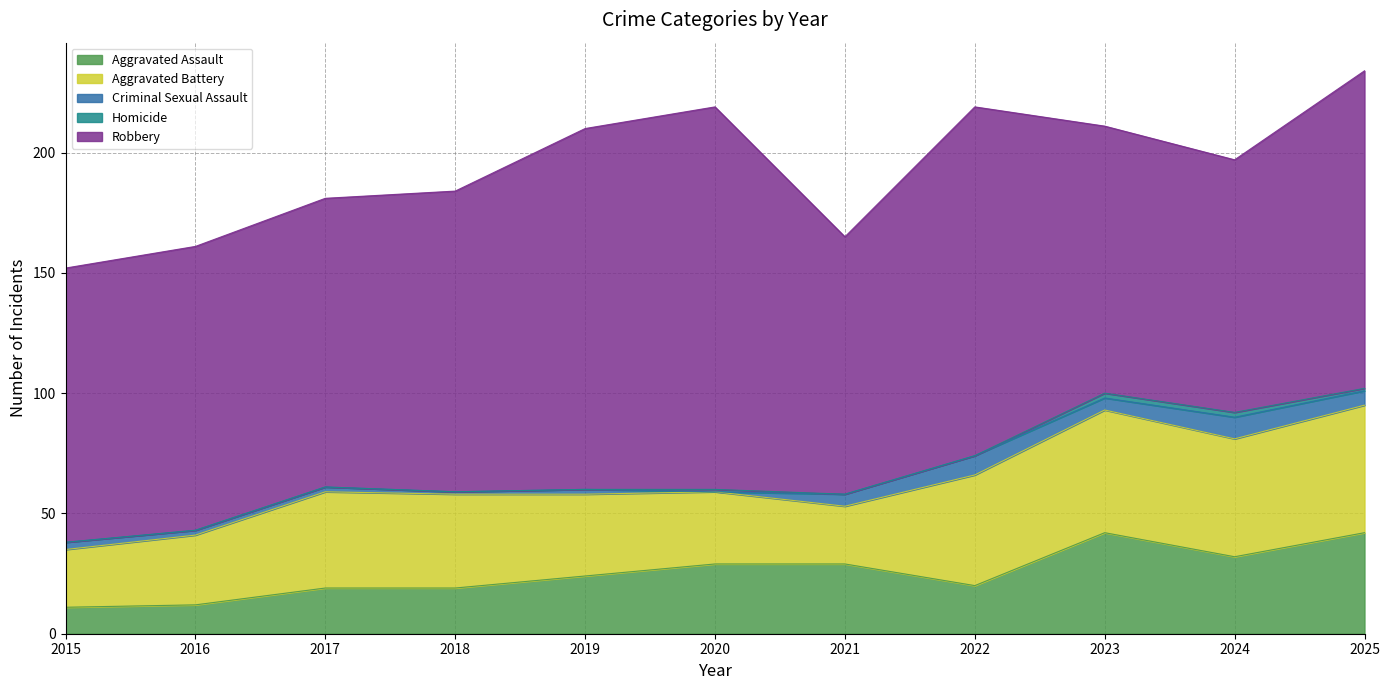

Reading left to right, list all the values displayed in this chart.

Aggravated Assault: 2015=11	2016=12	2017=19	2018=19	2019=24	2020=29	2021=29	2022=20	2023=42	2024=32	2025=42
Aggravated Battery: 2015=24	2016=29	2017=40	2018=39	2019=34	2020=30	2021=24	2022=46	2023=51	2024=49	2025=53
Criminal Sexual Assault: 2015=3	2016=2	2017=2	2018=1	2019=2	2020=0	2021=5	2022=8	2023=5	2024=9	2025=6
Homicide: 2015=0	2016=0	2017=0	2018=0	2019=0	2020=1	2021=0	2022=0	2023=2	2024=2	2025=1
Robbery: 2015=114	2016=118	2017=120	2018=125	2019=150	2020=159	2021=107	2022=145	2023=111	2024=105	2025=132